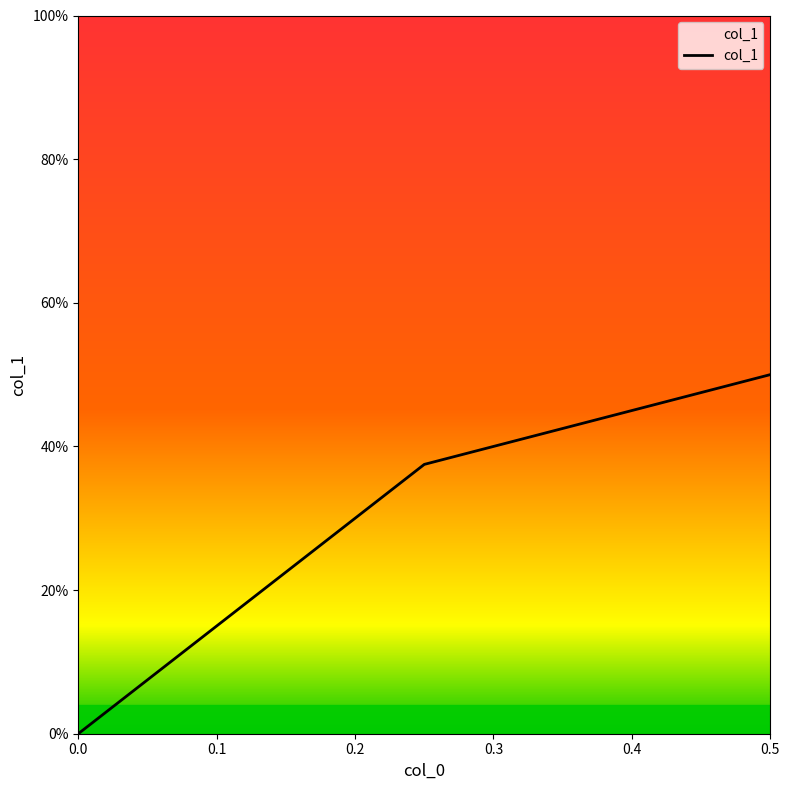

True or false: the data shows 0.7 at 0.0.

False